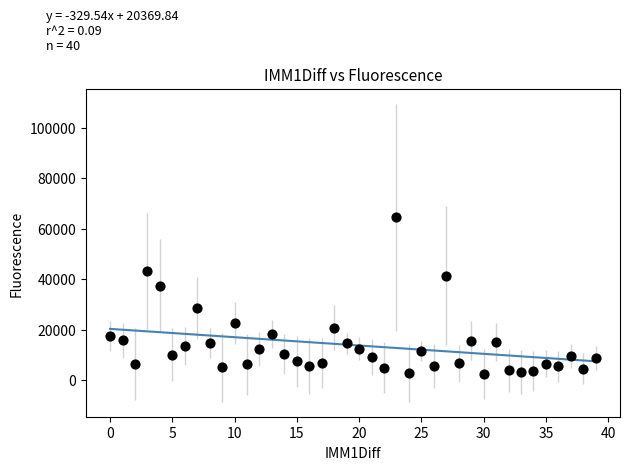

What is the range of Y values (max minus min)?

61968